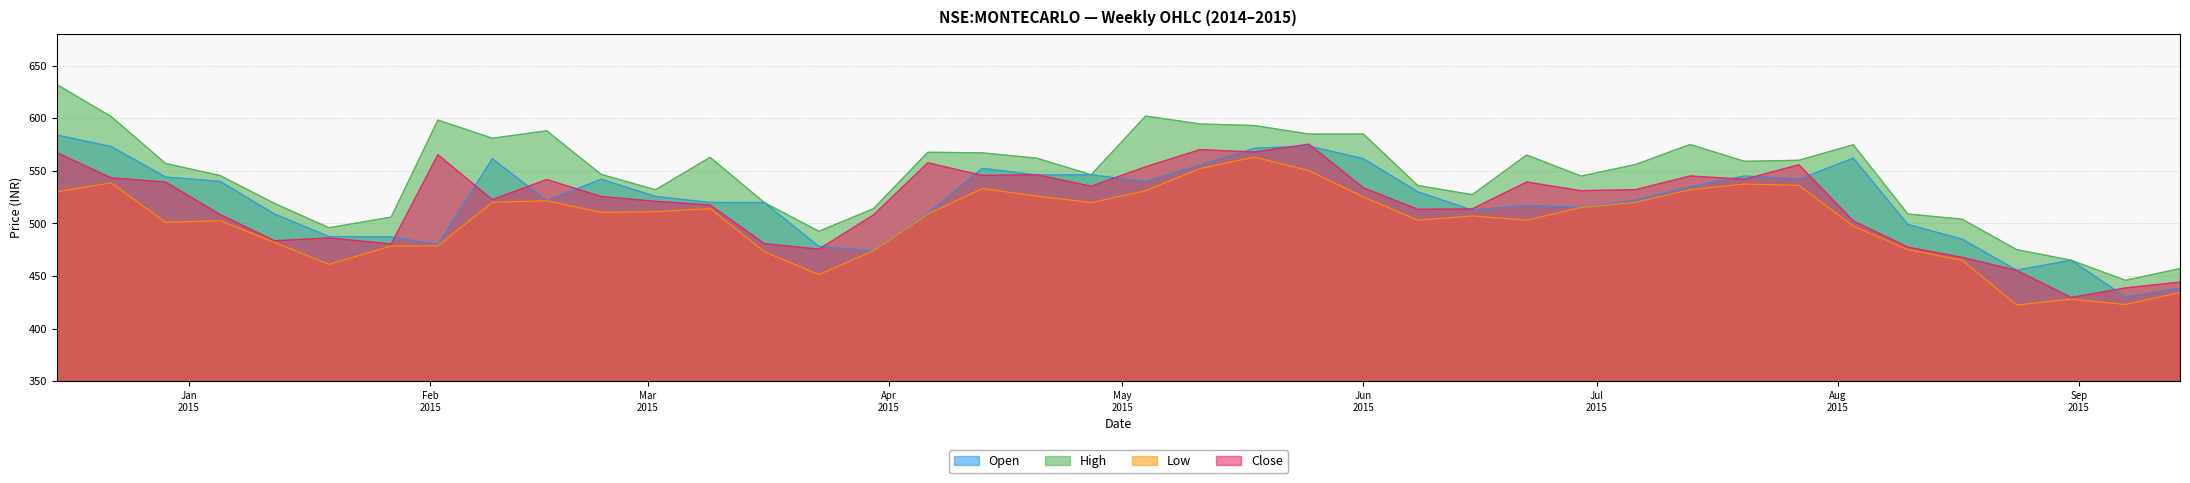

At which category does open reach its first local valley?

2015-02-02